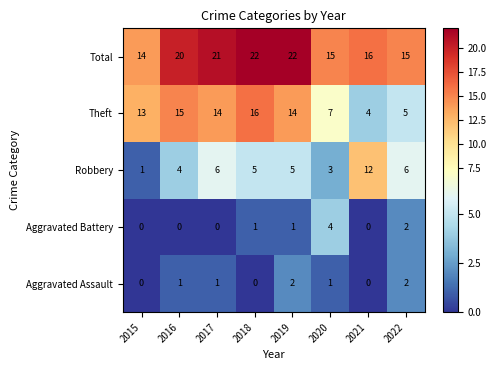

What is the minimum value for Total?

14